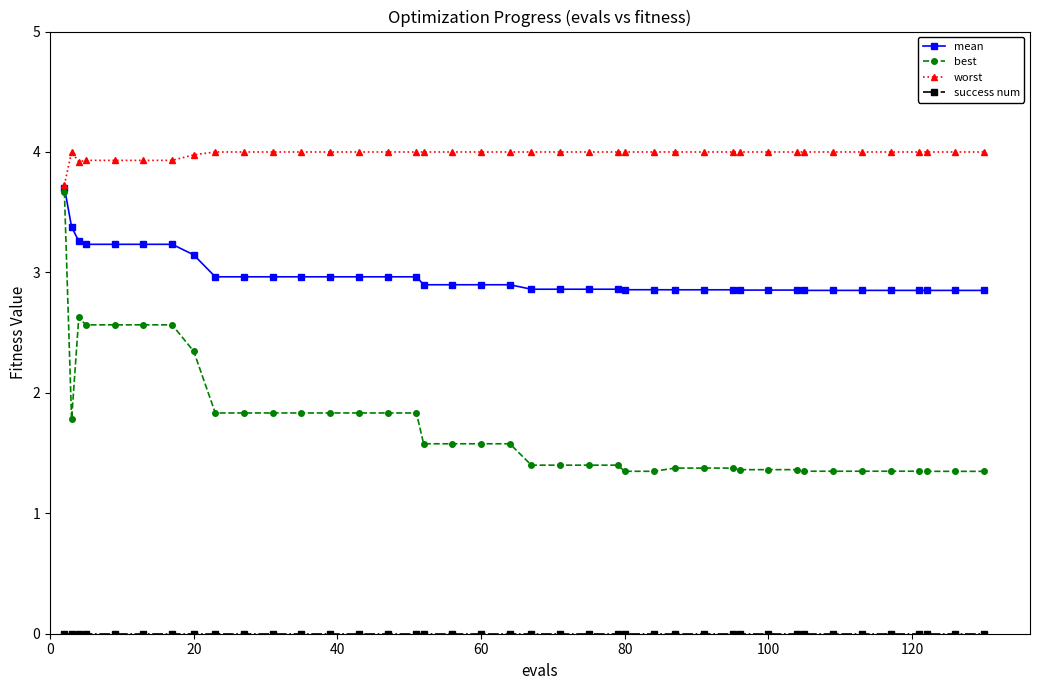

What is the highest value of the best series?

3.7